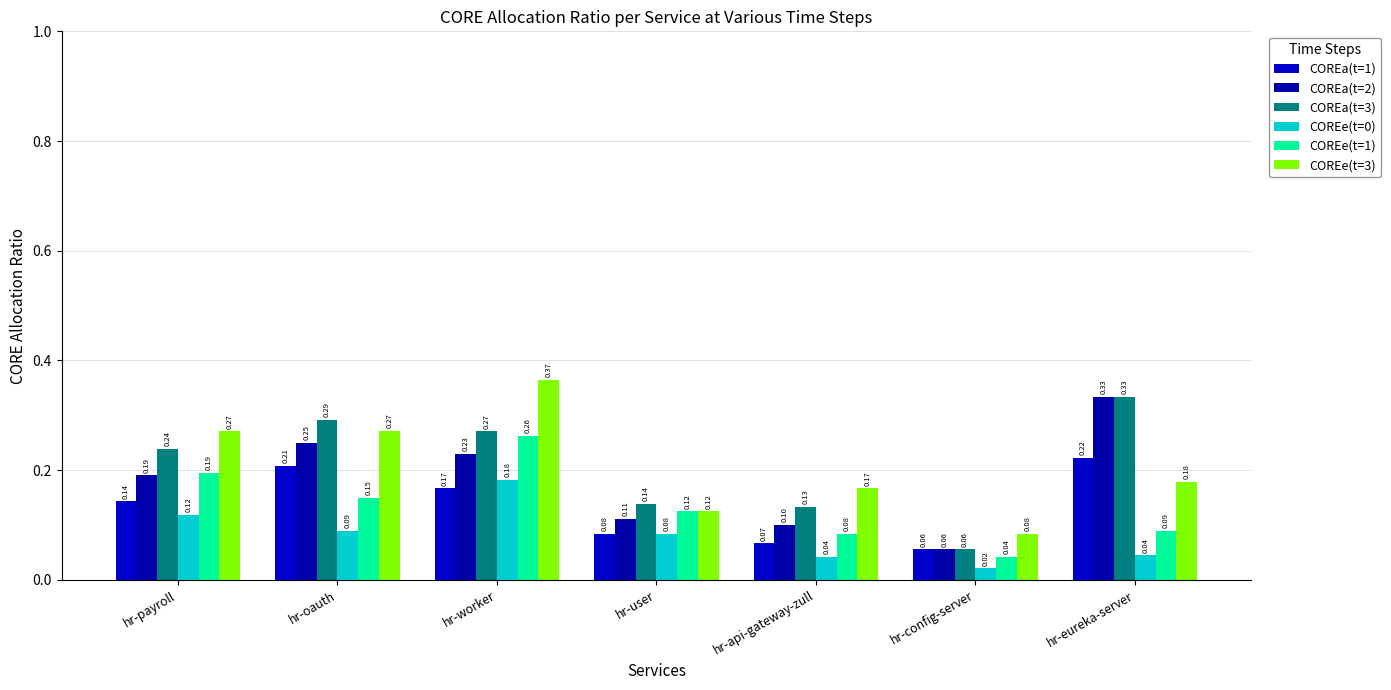

Is it true that COREa(t=2) equals 0.1 at hr-eureka-server?

False